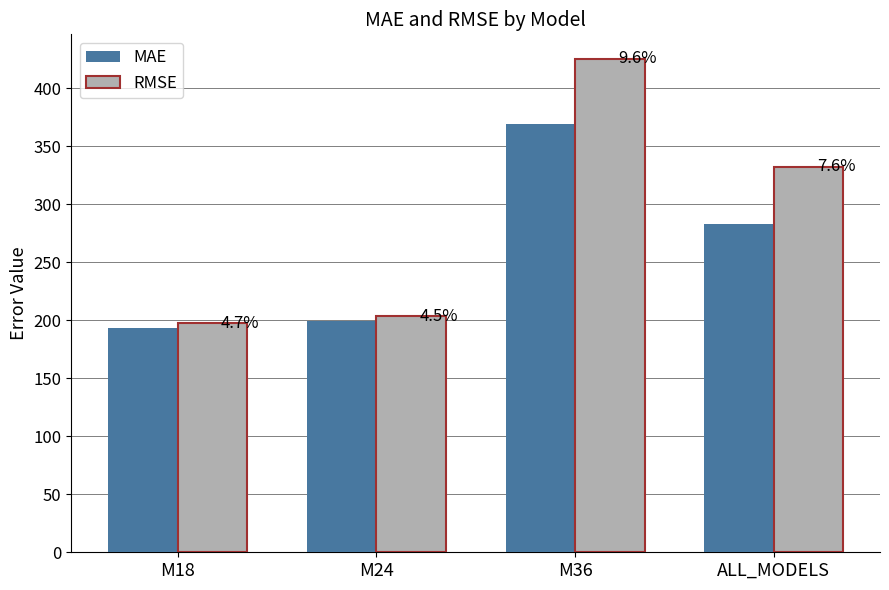

What are all the series names shown in the legend?

MAE, RMSE